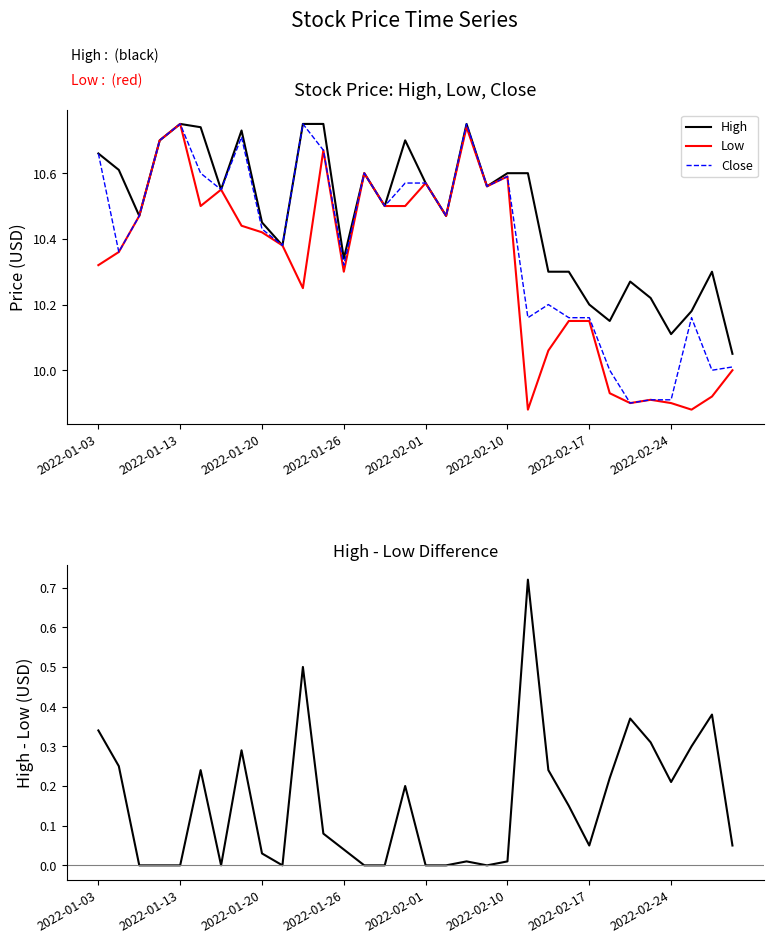

What position from the left is 2022-01-26?

13